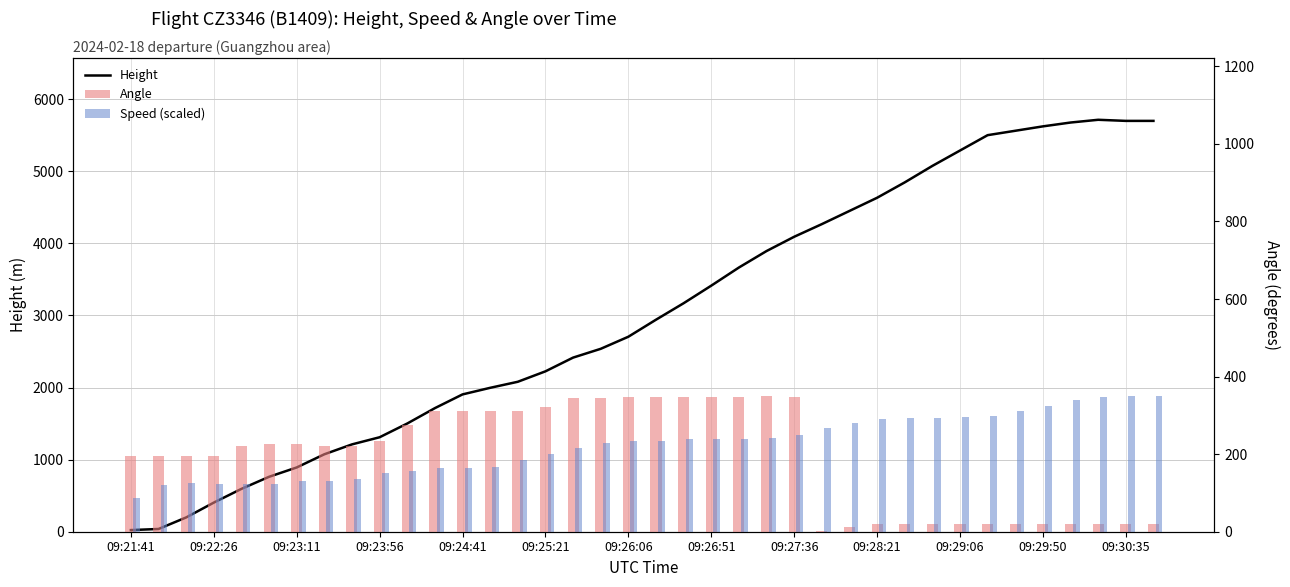

At how many categories does at least one series exceed 4209?

13